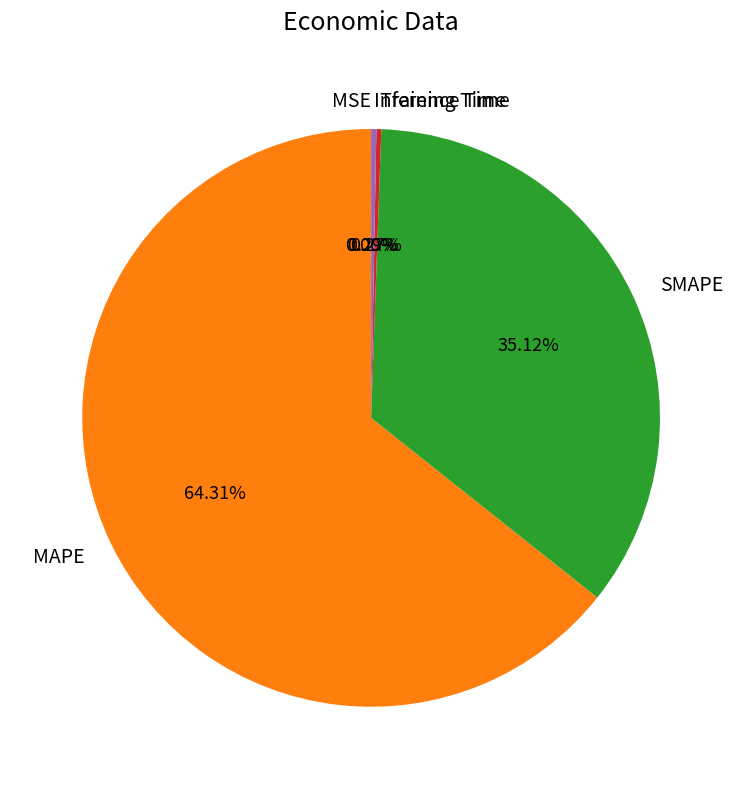

Between MAPE and SMAPE, which is larger?

MAPE